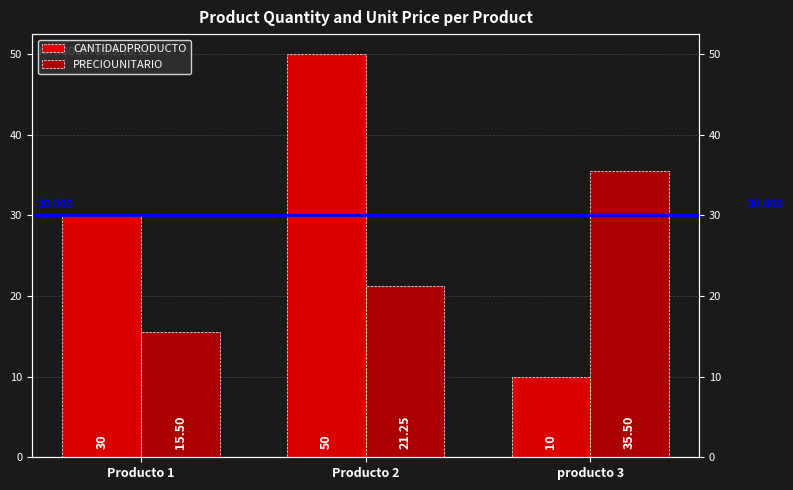

Rank the series by their maximum value, from highest to lowest.

CANTIDADPRODUCTO, PRECIOUNITARIO